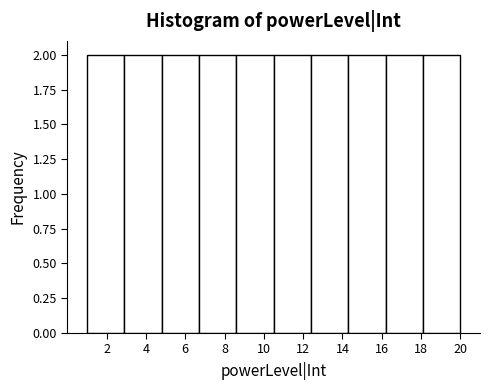

How tall is the bar that spans 8.6 to 10.5 on the x-axis? Neither the bar edges nor the heights are printed on the chart, so give them approximately, as read against the axes.

2